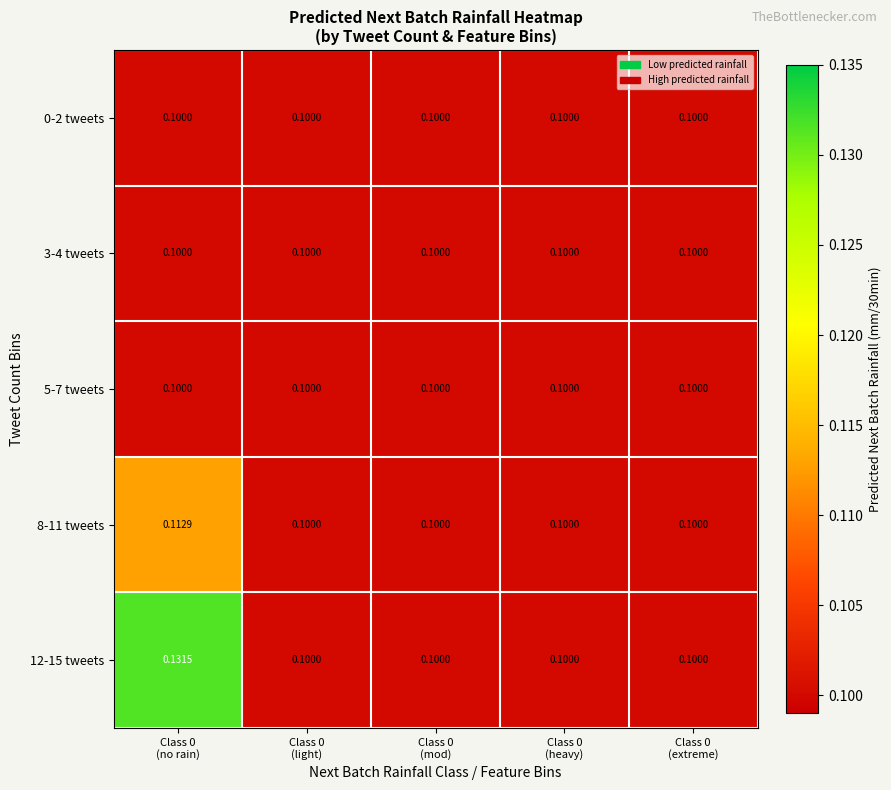

Which series changed the most between Class 0
(no rain) and Class 0
(heavy)?

12-15 tweets